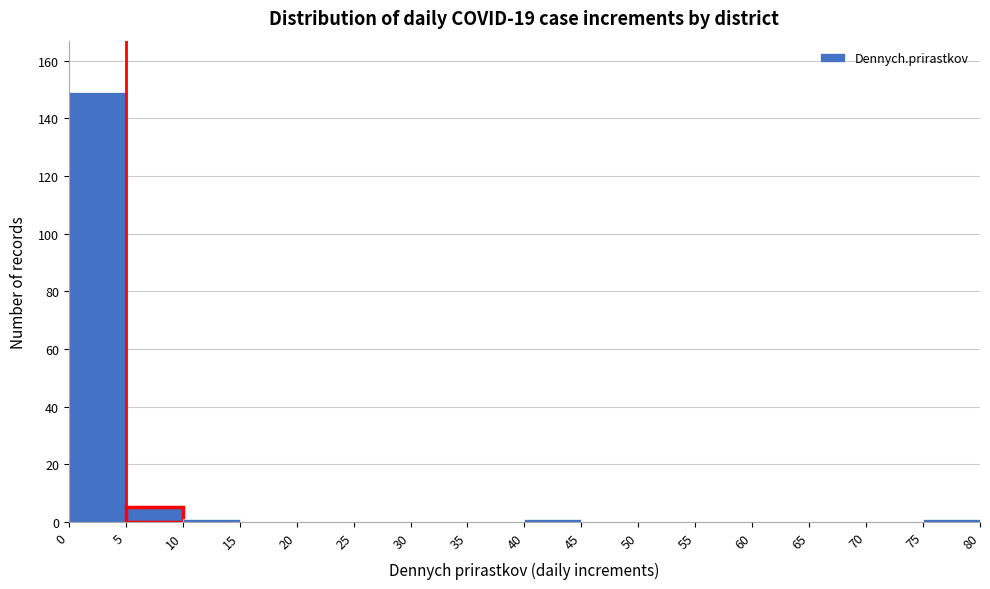

Over which range of the x-axis is the bar tallest?

0 to 5